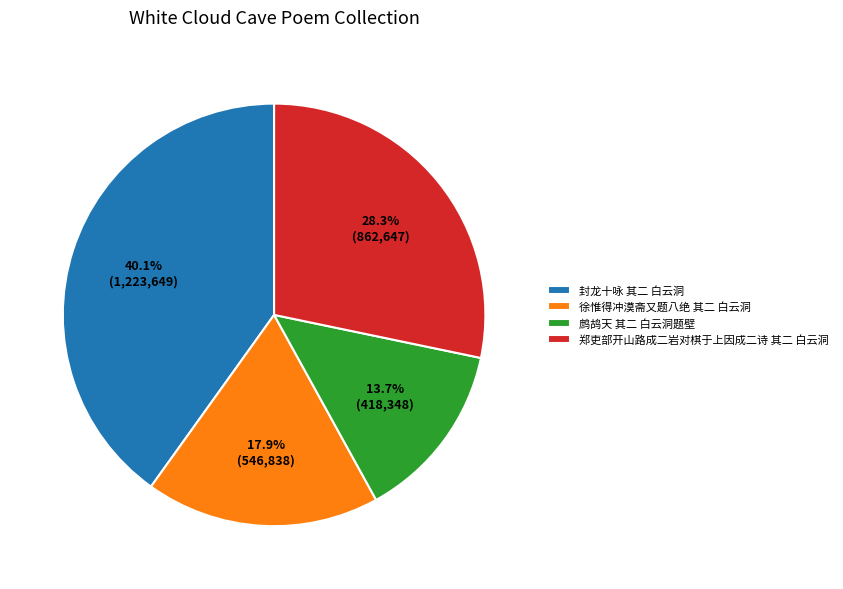

To the nearest percent, what is the combined percentage of 封龙十咏 其二 白云洞 and 鹧鸪天 其二 白云洞题壁?

54%